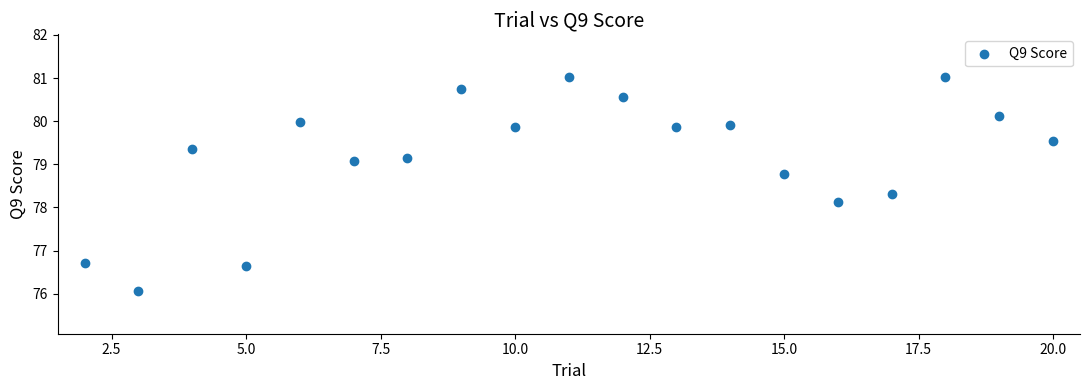

What is the range of X values (max minus min)?

18.0